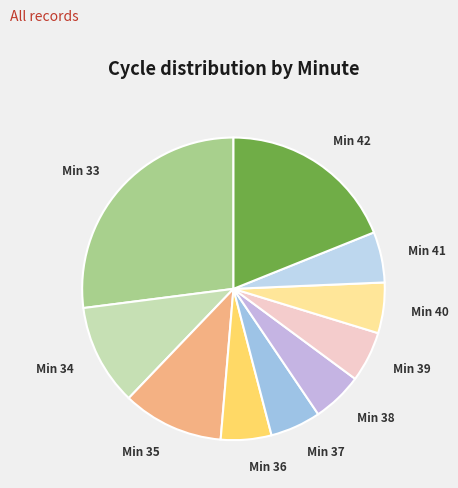

True or false: Min 35 accounts for 25% of the total.

False